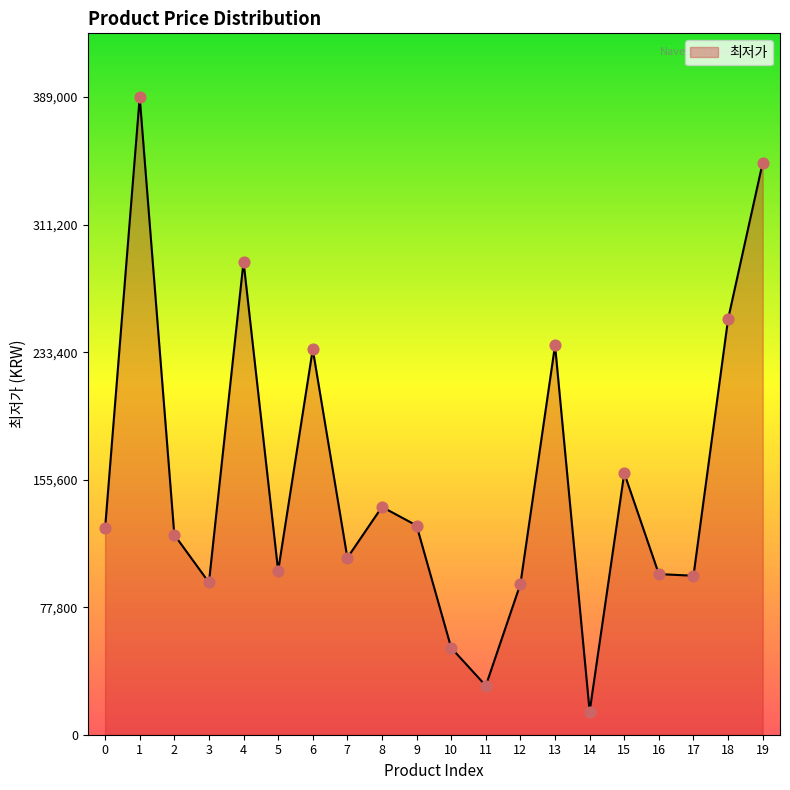

What is the change in value from 6 to 8?

-96180